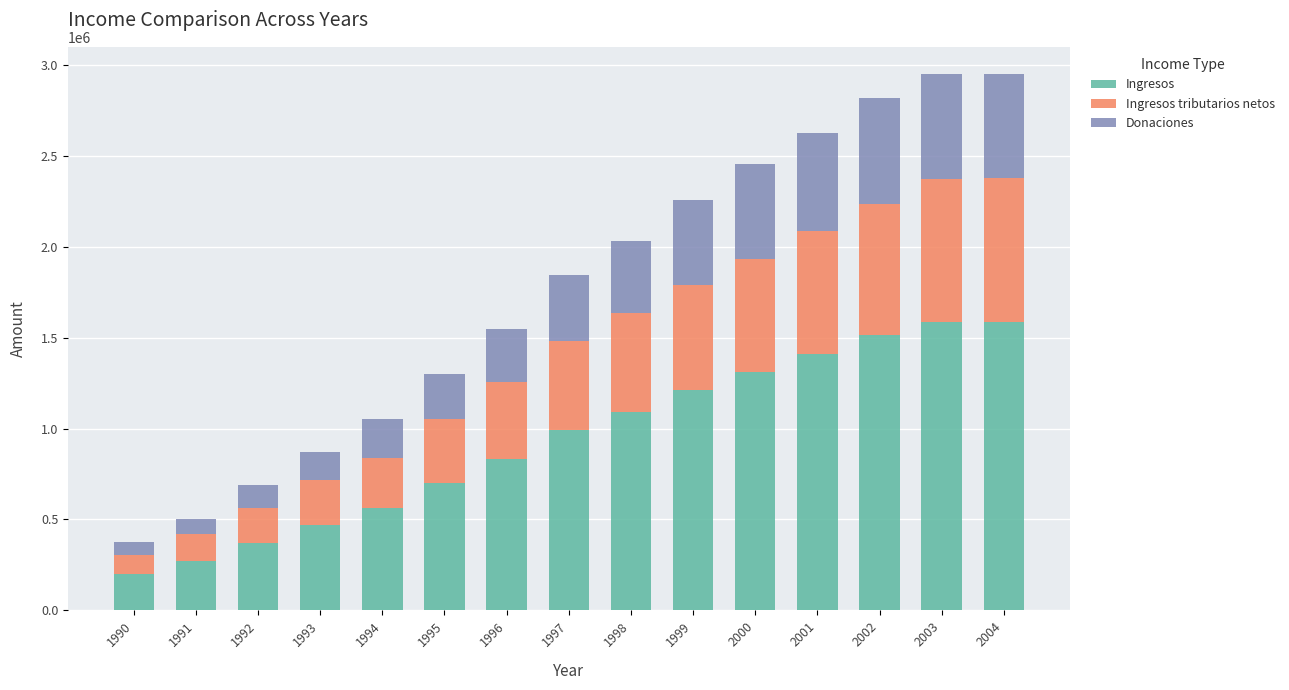

Is it true that Ingresos equals 578109 at 2004?

False